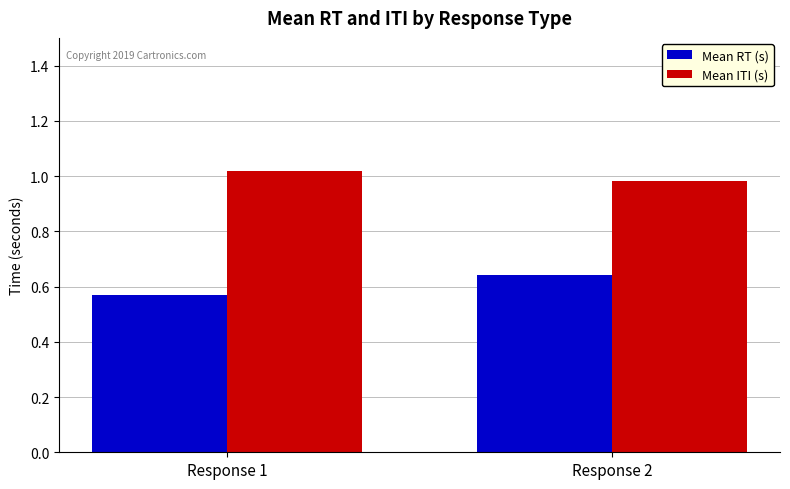

The value of Mean RT (s) at Response 1 is 0.3. True or false?

False